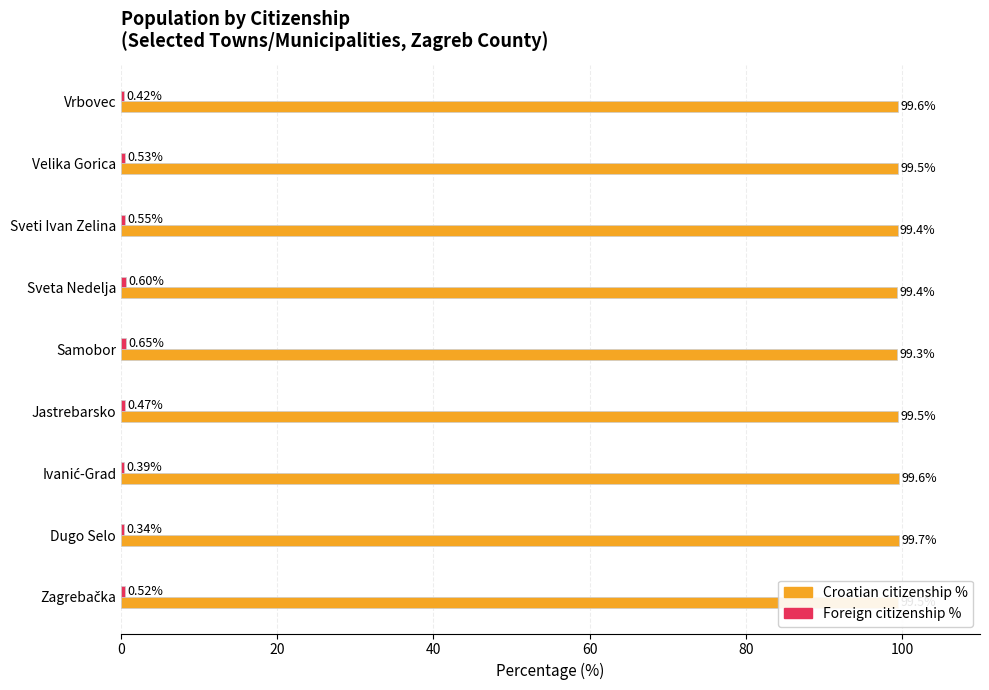

At which category does the chart reach its minimum across all series?

Dugo Selo